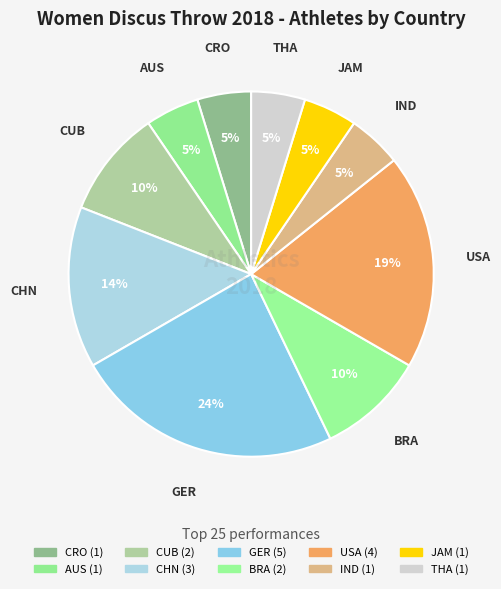

Is it true that AUS is 1% of the pie?

False